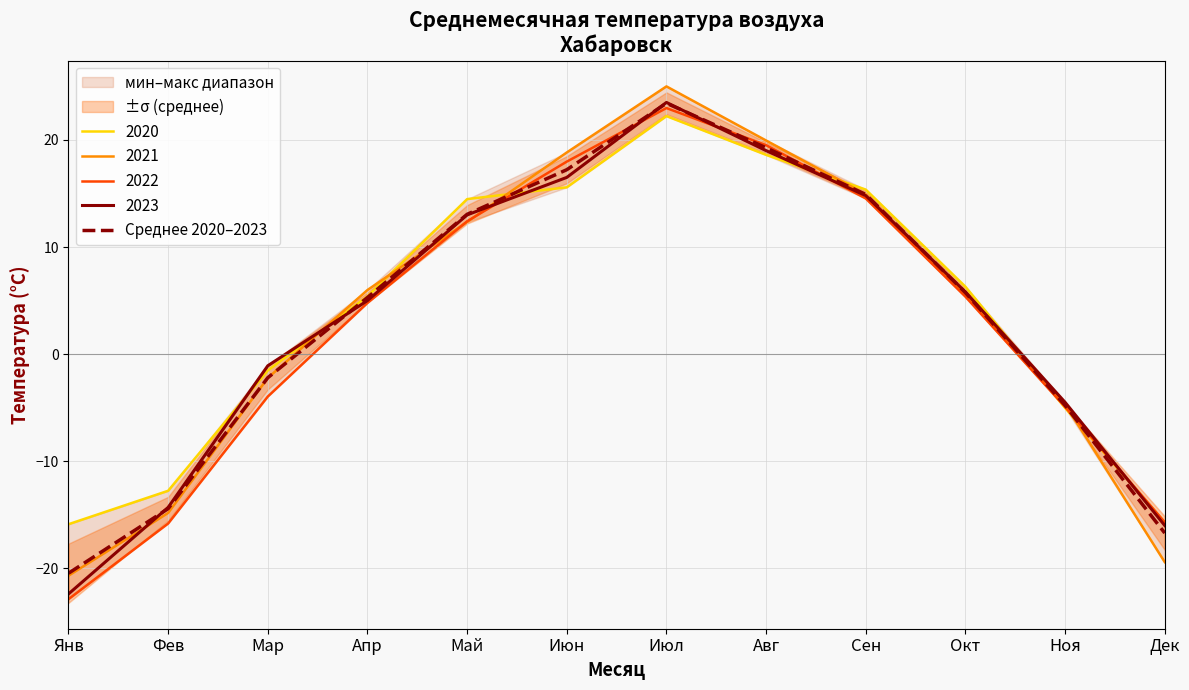

What is the difference between the values at Май and Ноя?

17.8